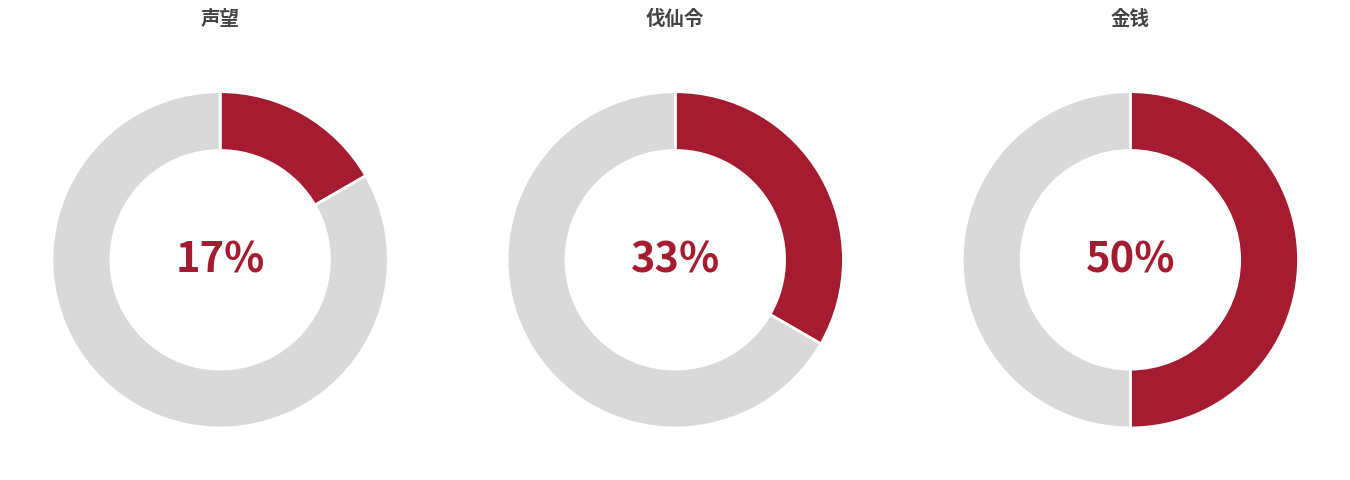

Is there any slice that represents more than half of the pie?

No